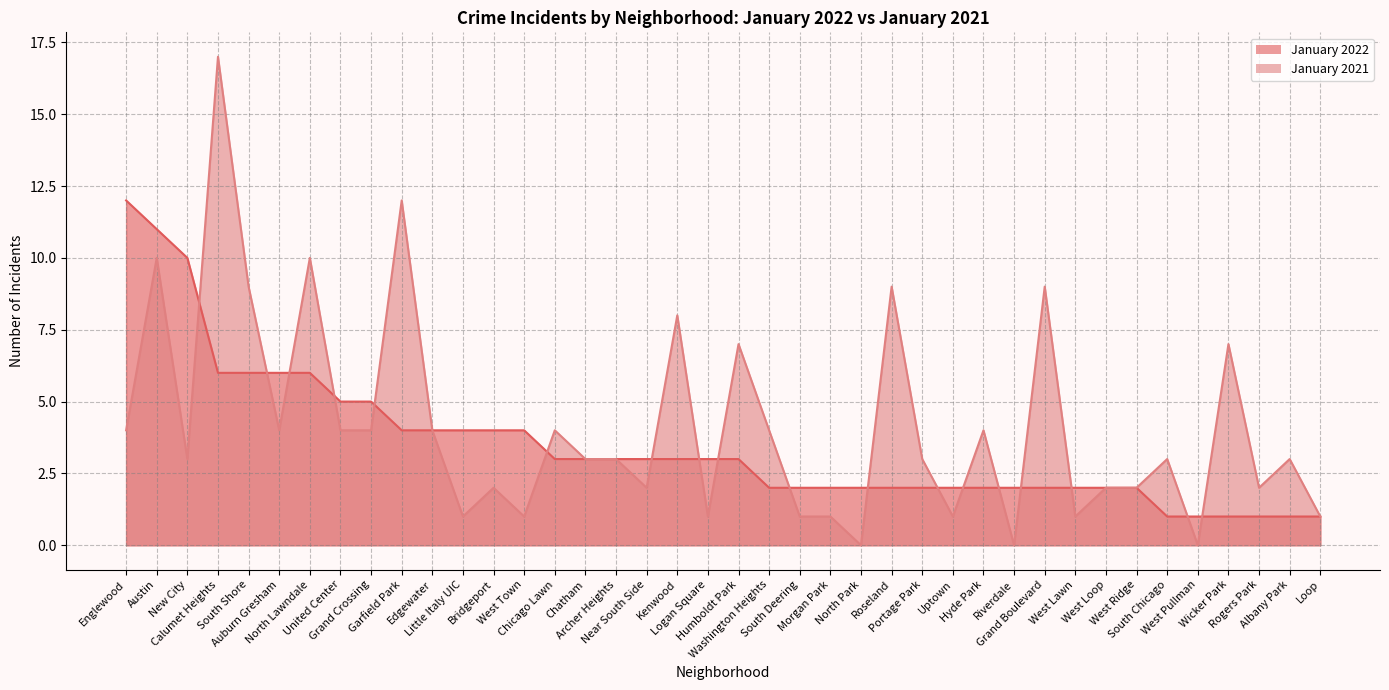

Which series has the widest spread of values?

January 2021